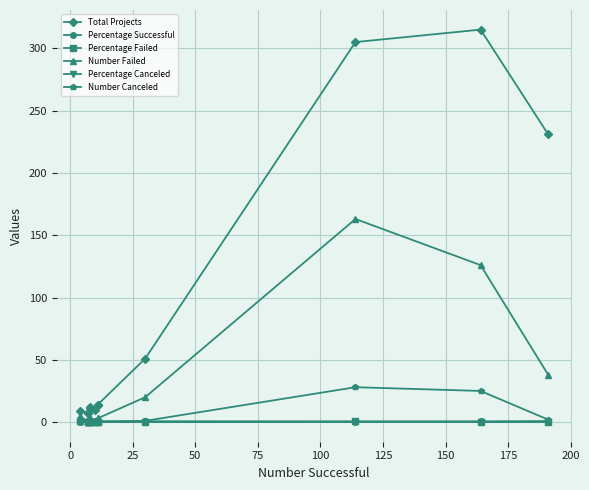

True or false: Percentage Successful has more than 1 points higher than both neighbors.

False